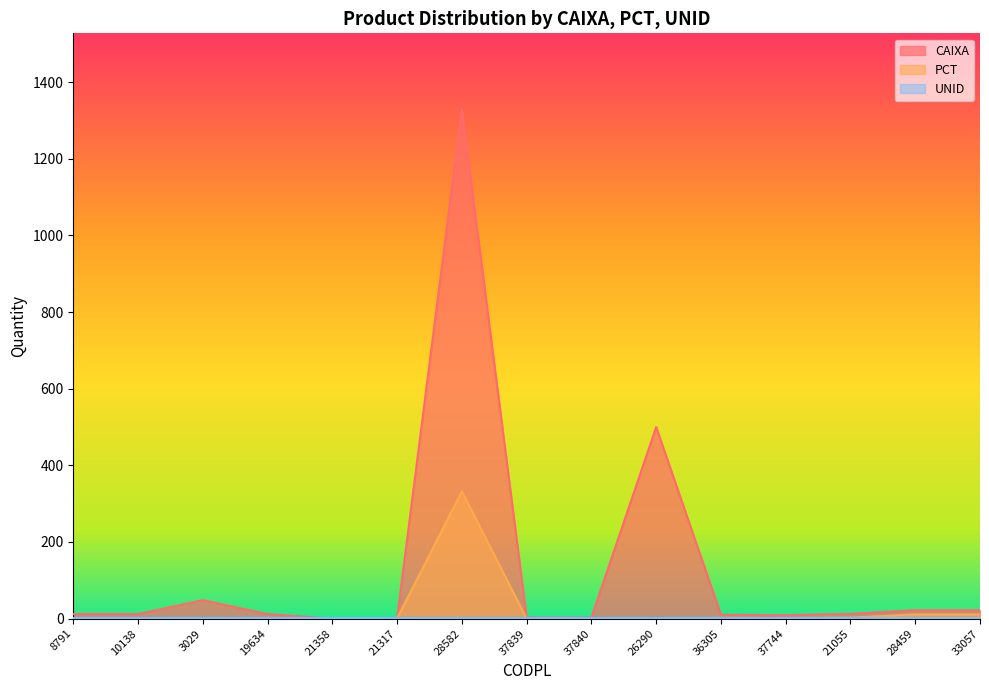

Count the number of data series in this chart.

3